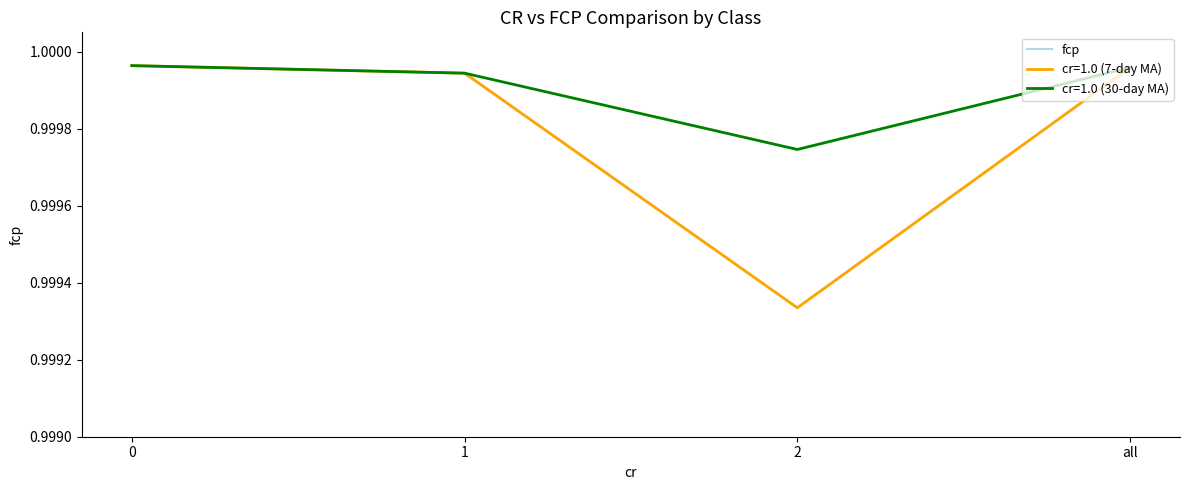

Reading right to left, extract all data points from this chart.

1.0	1.0	1.0	1.0